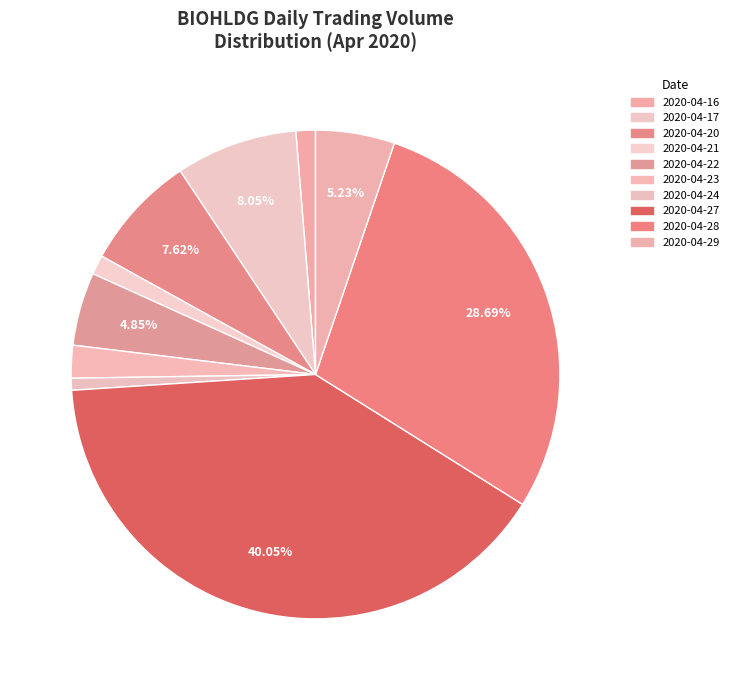

Do 2020-04-17 and 2020-04-20 together represent more than half of the pie?

No